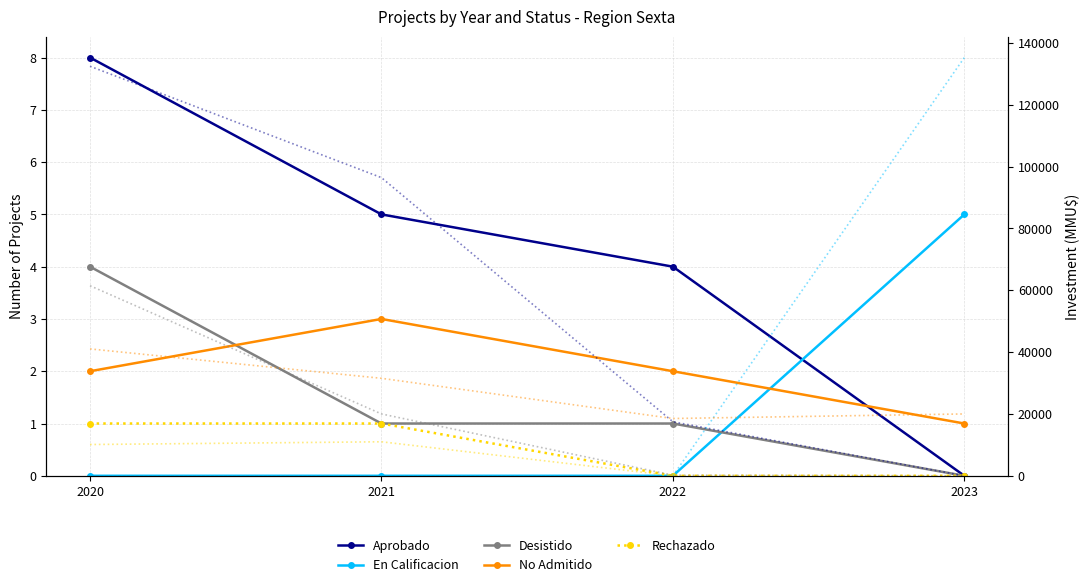

Reading left to right, extract all data points from this chart.

Aprobado: 8	5	4	0
En Calificacion: 0	0	0	5
Desistido: 4	1	1	0
No Admitido: 2	3	2	1
Rechazado: 1	1	0	0